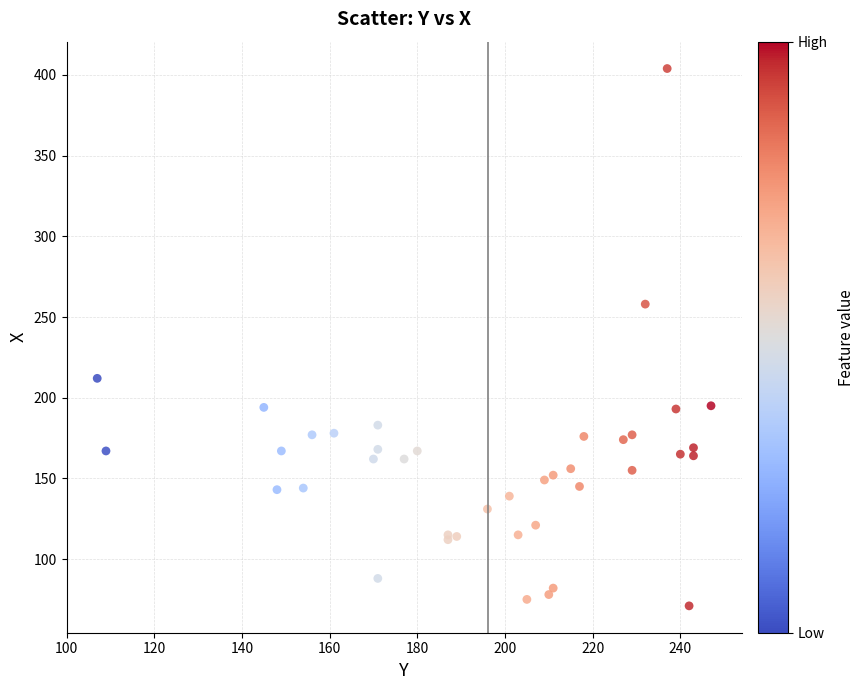

What Y value in the scatter plot is closest to 237?

258